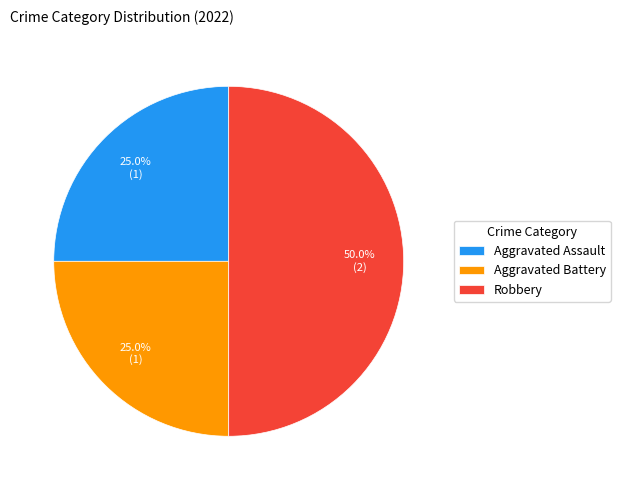

To the nearest percent, what is the average slice percentage?

33%